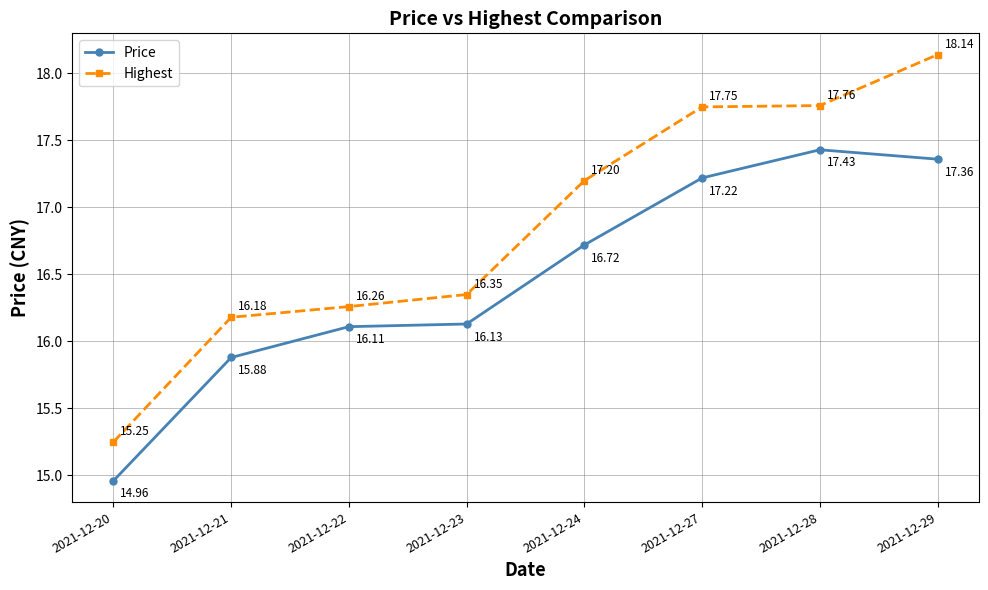

At which label does Price reach its peak?

2021-12-28